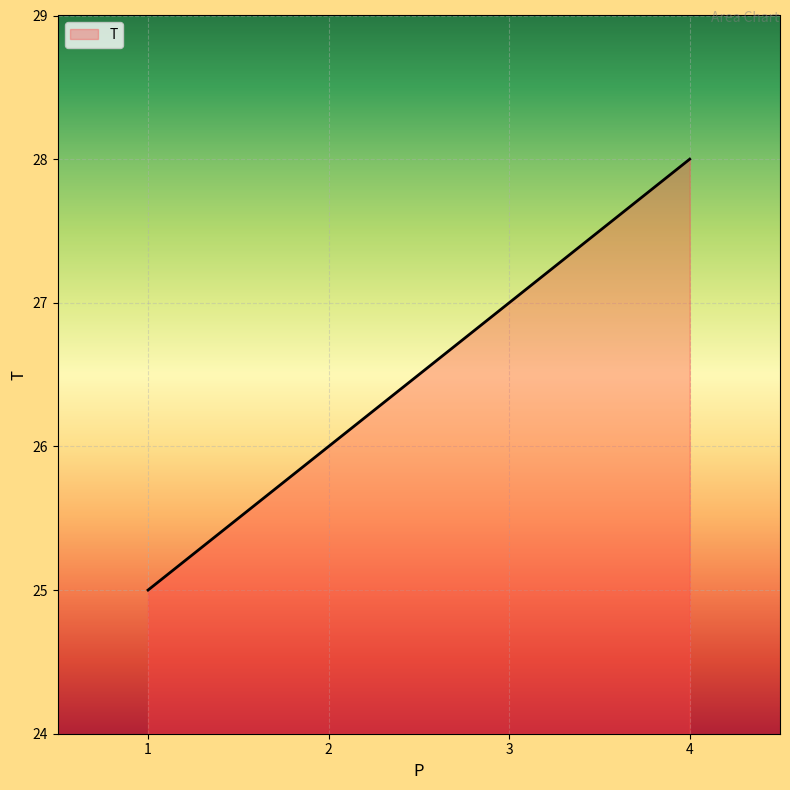

What is the sum of all values?

106